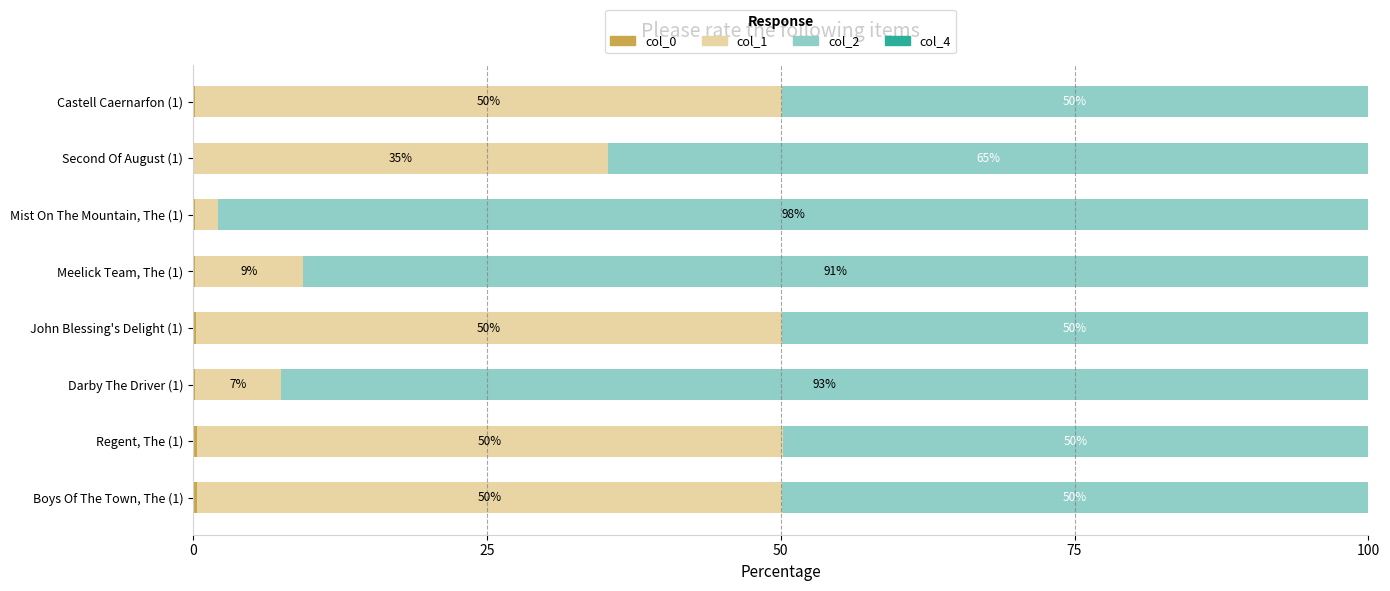

How many categories are shown in the chart?

8